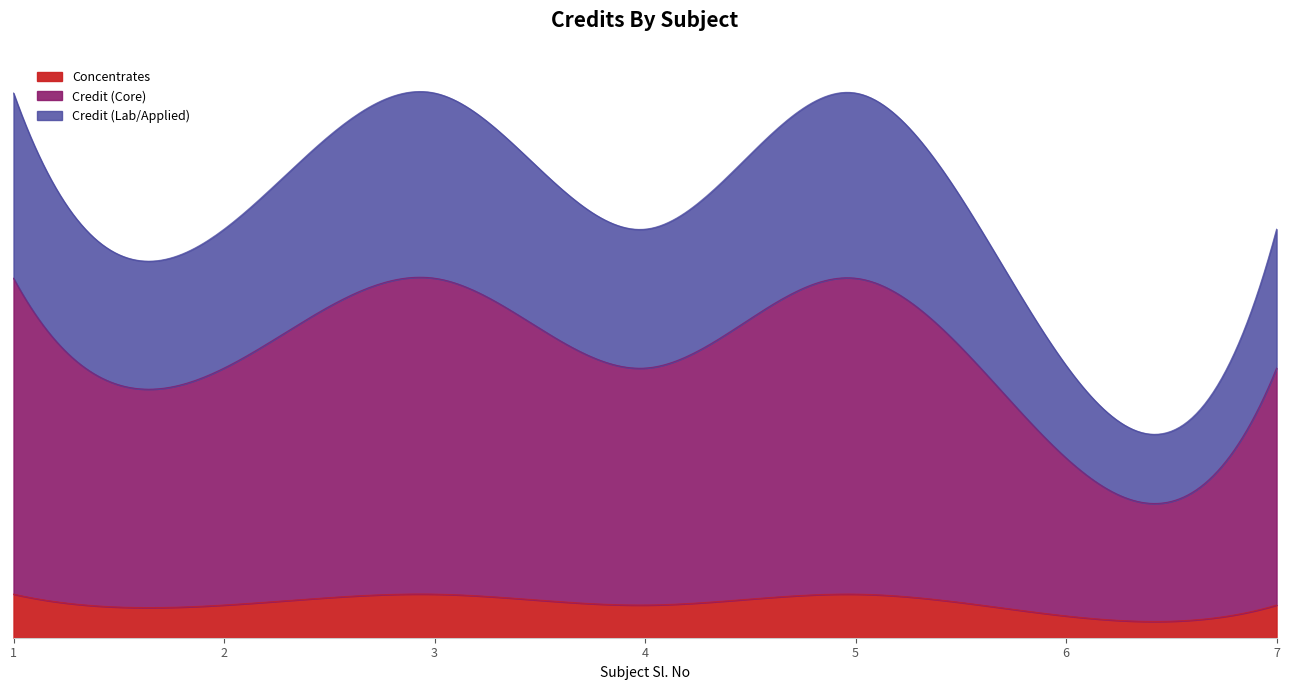

Does the chart have visible grid lines?

No